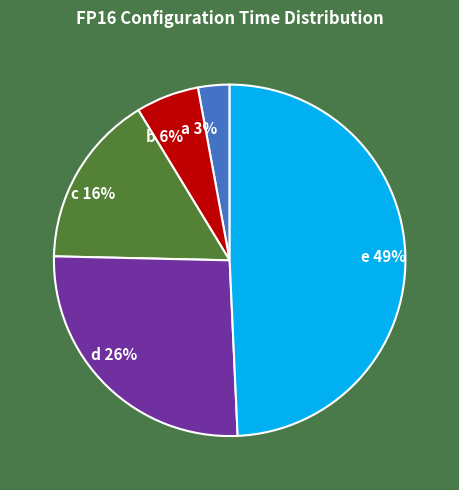

Is the sum of d and c greater than half?

No